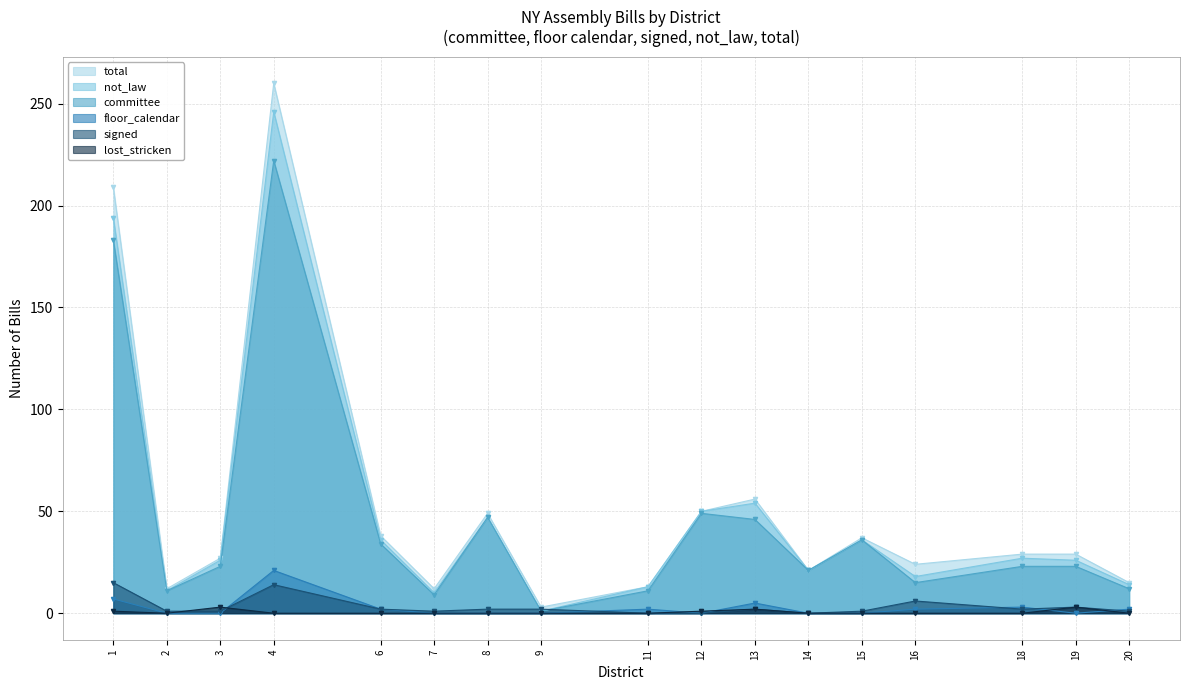

Is it true that not_law equals 14 at 3?

False